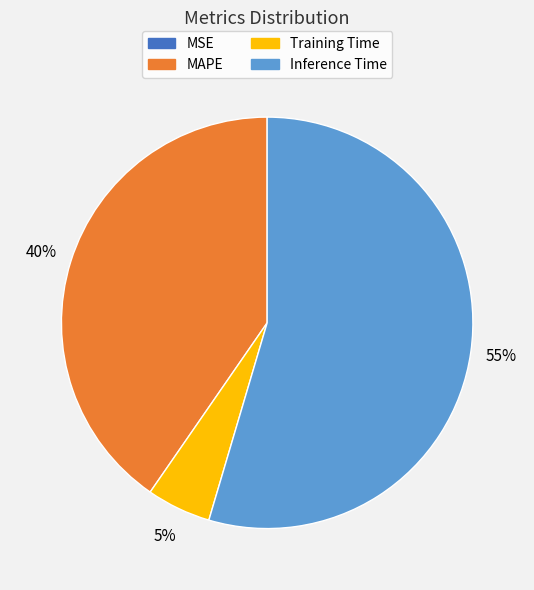

To the nearest percent, what is the difference between the largest and smallest slice percentages?

55%